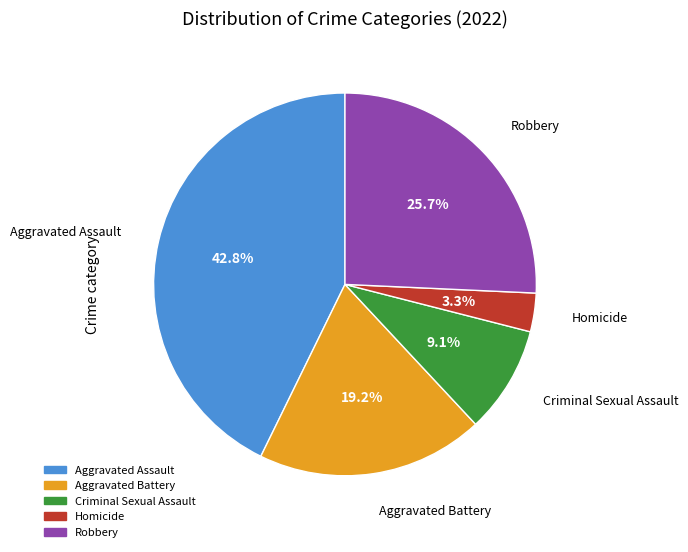

To the nearest percent, what is the difference between the largest and smallest slice percentages?

39%